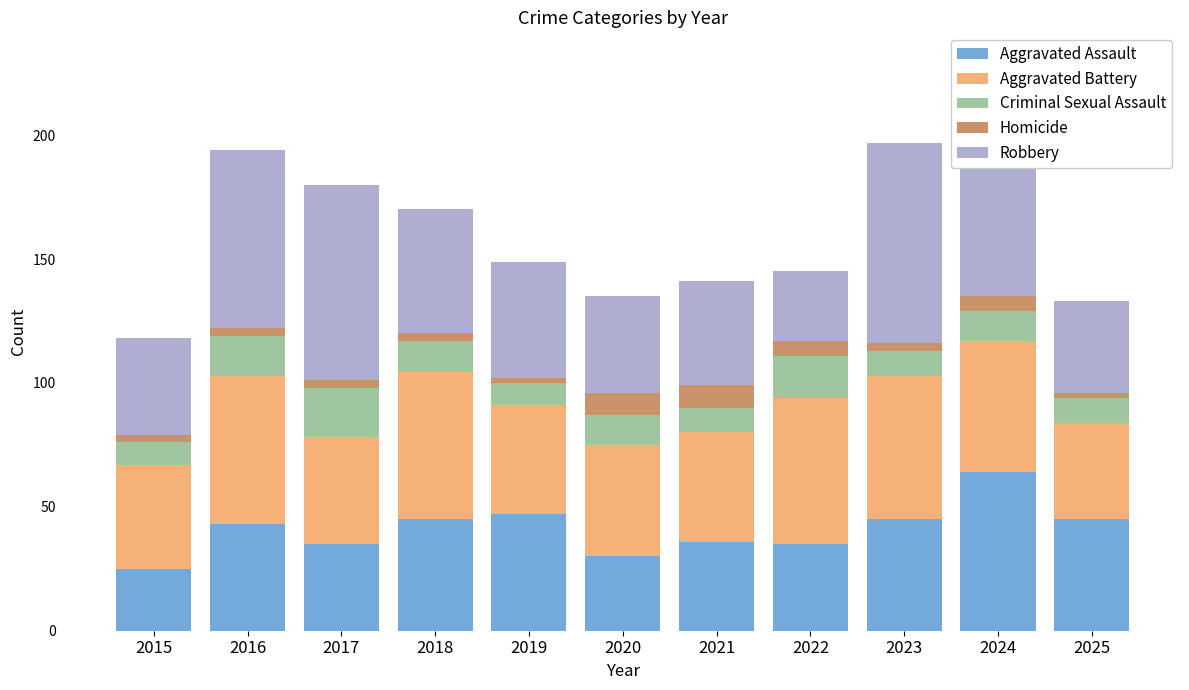

What is the value of the Robbery bar at the 6th from the left?

39